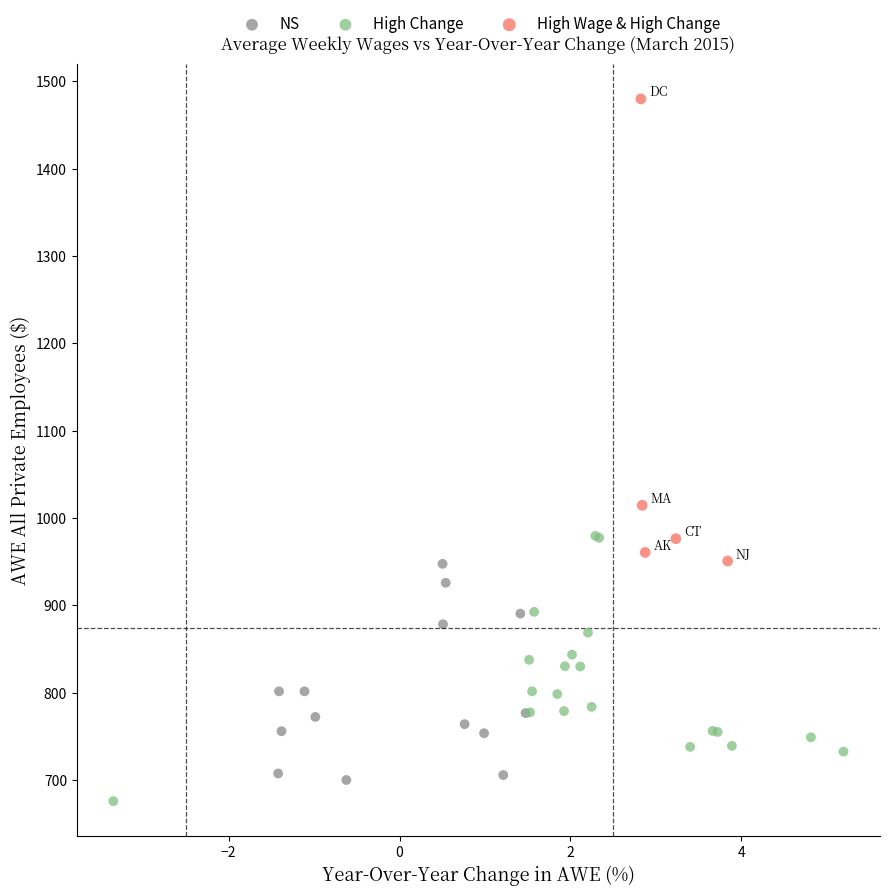

Which series has the widest spread of Y values?

High Wage & High Change